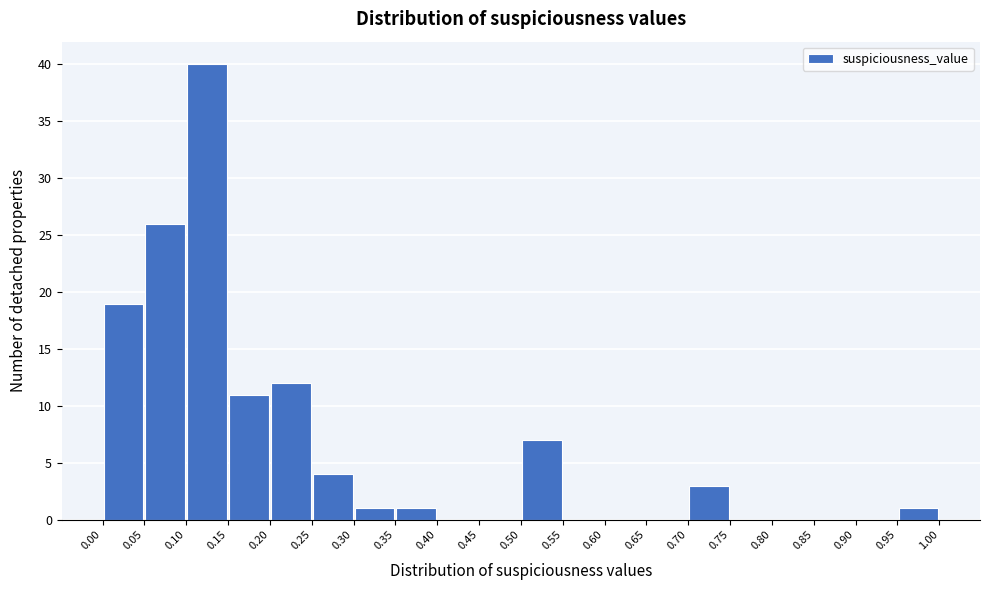

Reading left to right, transcribe this chart: for each bar, give the range it covers on the x-axis and its height. The values are not printed on the chart, so give them approximately, as read against the axis.

0.00 to 0.05: 19
0.05 to 0.10: 26
0.10 to 0.15: 40
0.15 to 0.20: 11
0.20 to 0.25: 12
0.25 to 0.30: 4
0.30 to 0.35: 1
0.35 to 0.40: 1
0.40 to 0.45: 0
0.45 to 0.50: 0
0.50 to 0.55: 7
0.55 to 0.60: 0
0.60 to 0.65: 0
0.65 to 0.70: 0
0.70 to 0.75: 3
0.75 to 0.80: 0
0.80 to 0.85: 0
0.85 to 0.90: 0
0.90 to 0.95: 0
0.95 to 1.00: 1